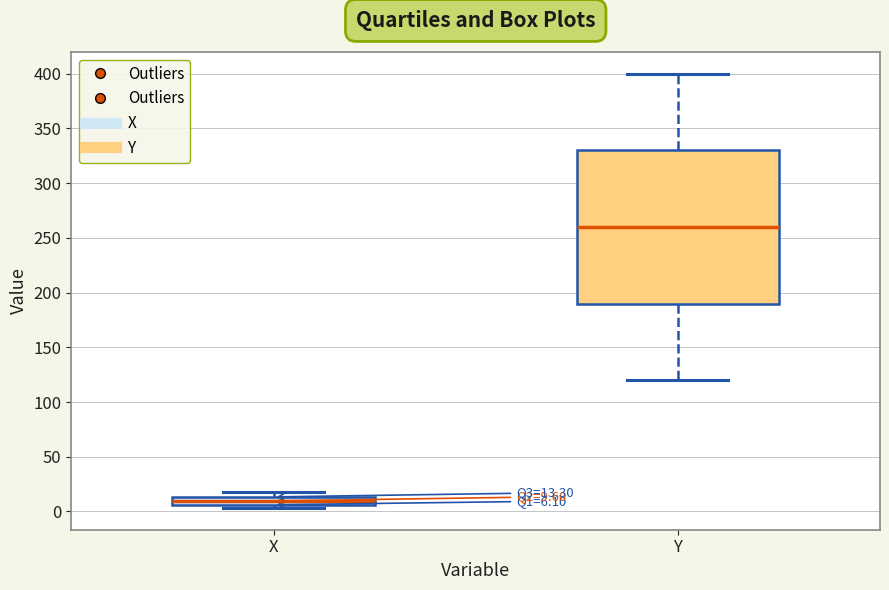

Comparing the boxes themselves (not the whiskers), which one is the tallest?

Y